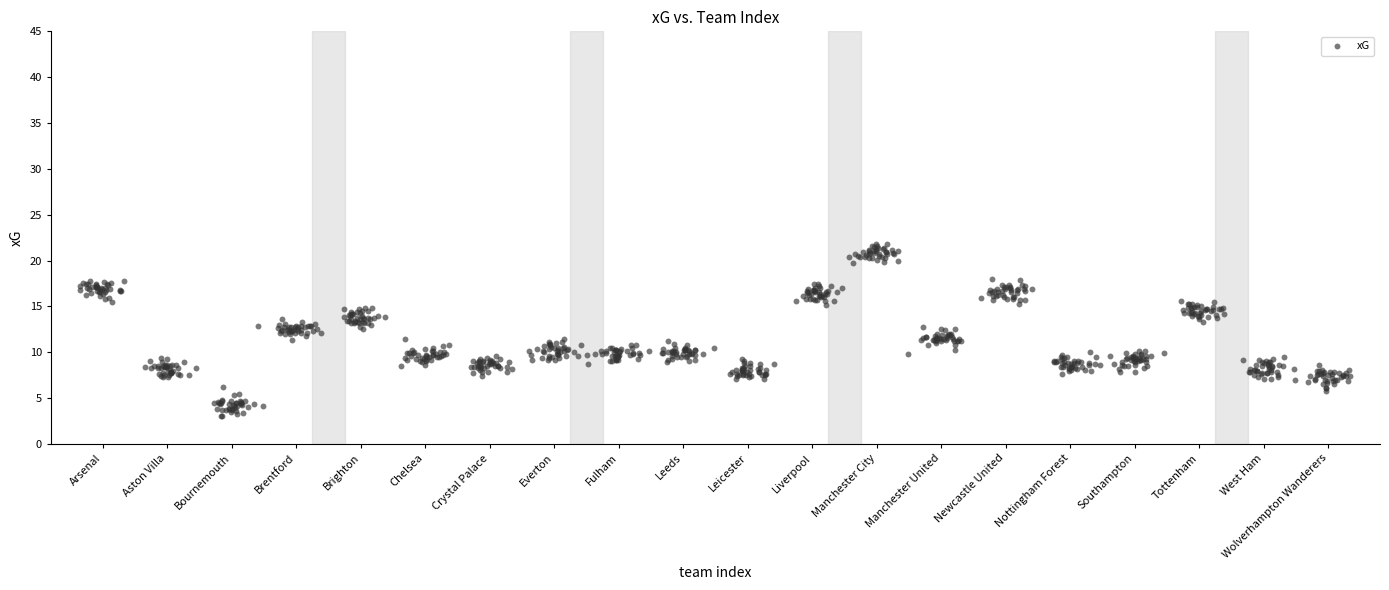

What is the range of Y values (max minus min)?

18.8